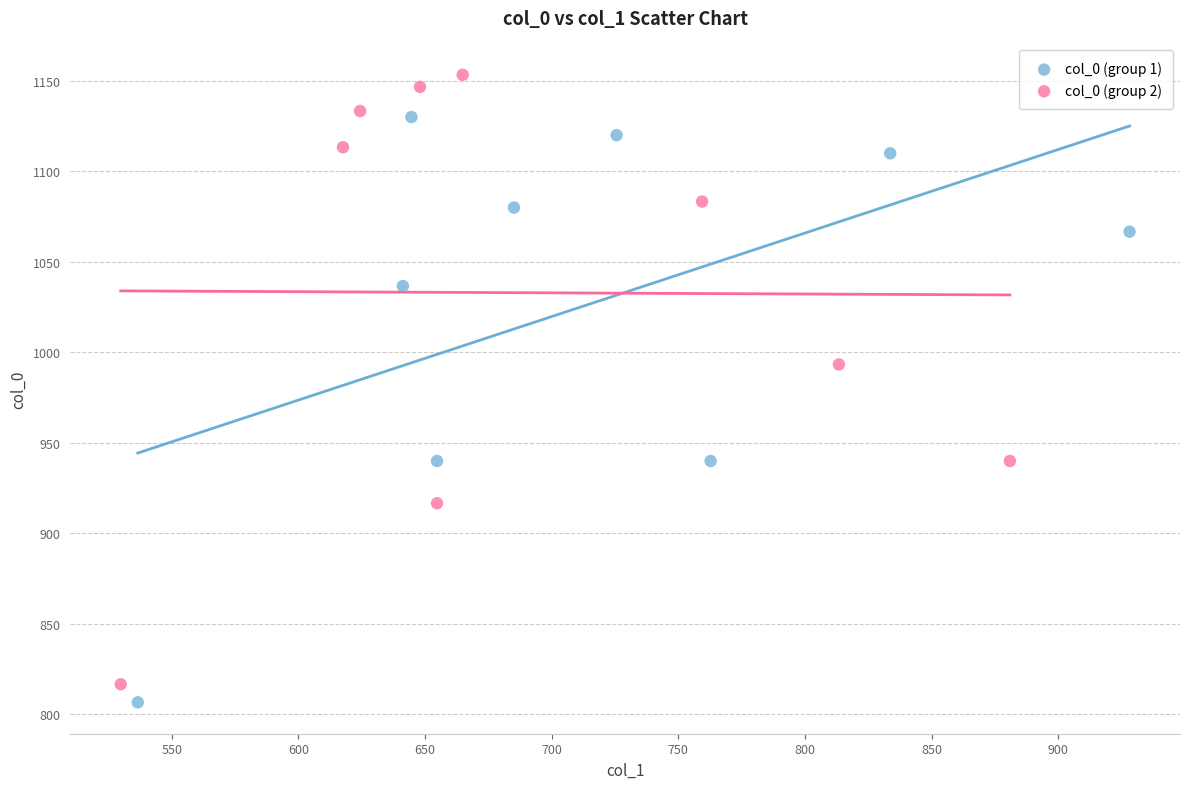

Which series has the widest spread of Y values?

col_0 (group 2)